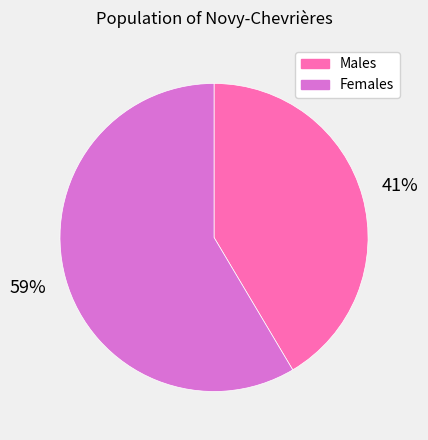

Does any single category account for the majority?

Yes